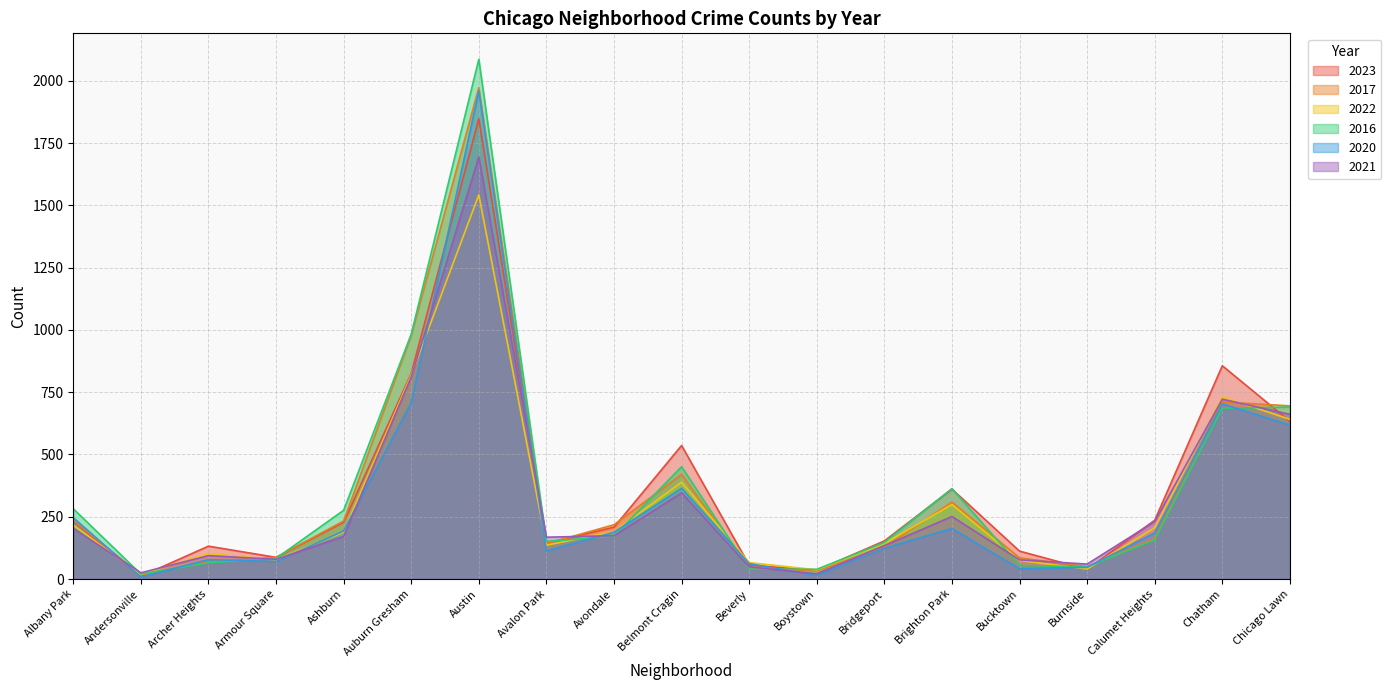

Rank the categories by 2020 value from highest to lowest.

Austin, Auburn Gresham, Chatham, Chicago Lawn, Belmont Cragin, Albany Park, Brighton Park, Ashburn, Avondale, Calumet Heights, Bridgeport, Avalon Park, Archer Heights, Armour Square, Beverly, Burnside, Bucktown, Boystown, Andersonville